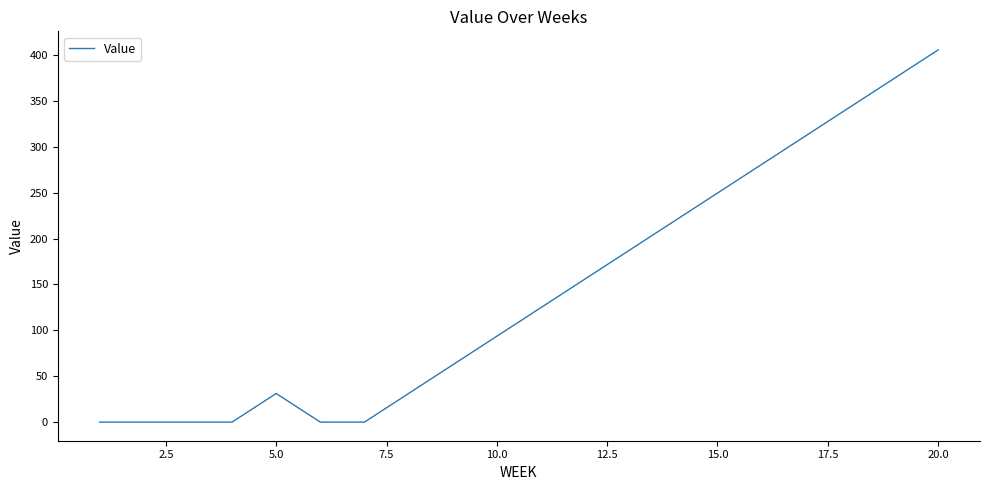

What is the difference between the maximum and minimum values?

405.6